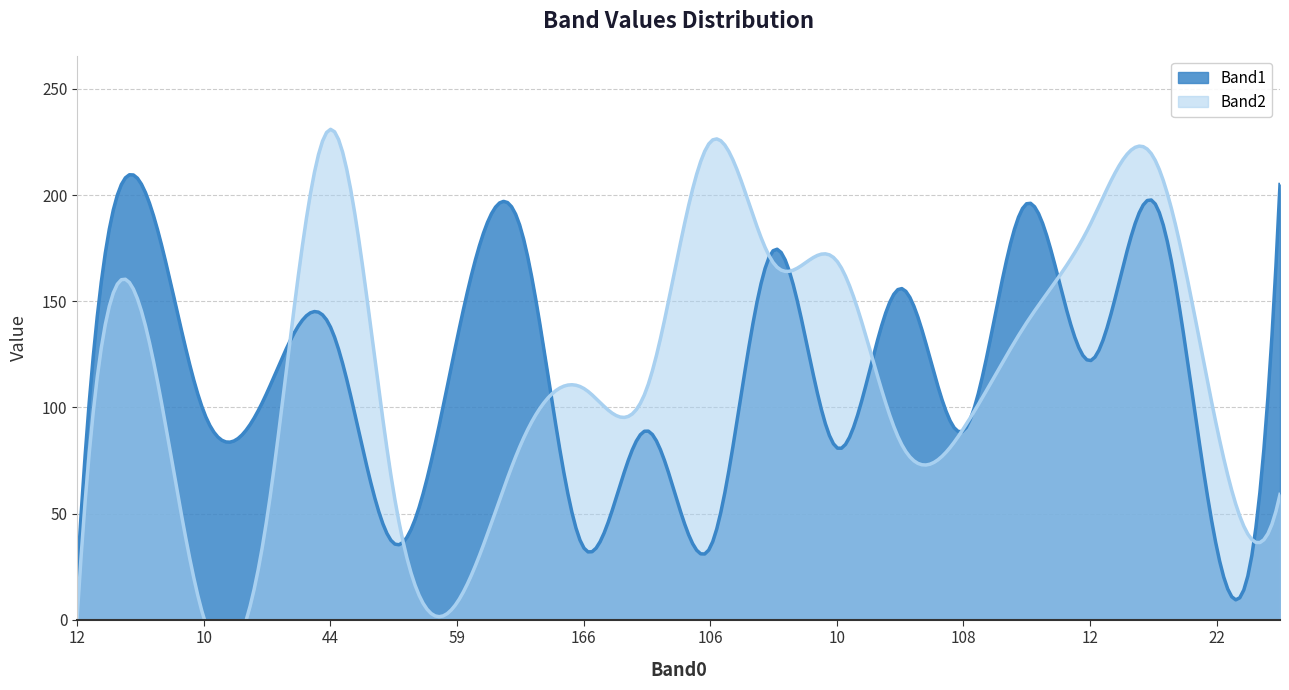

What is the minimum value shown in the chart?

1